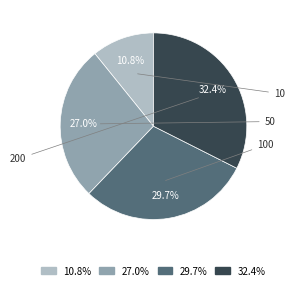

Is there any slice that represents more than half of the pie?

No